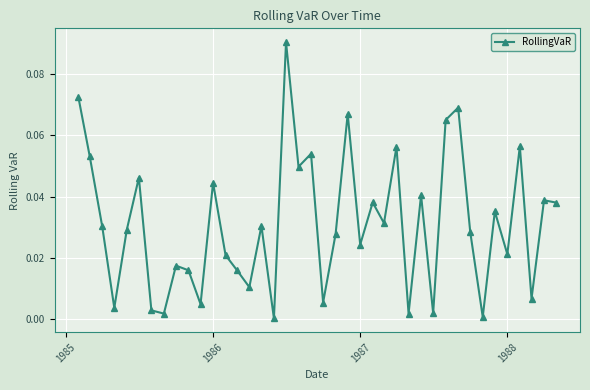

Does the chart display data point markers on the line(s)?

Yes